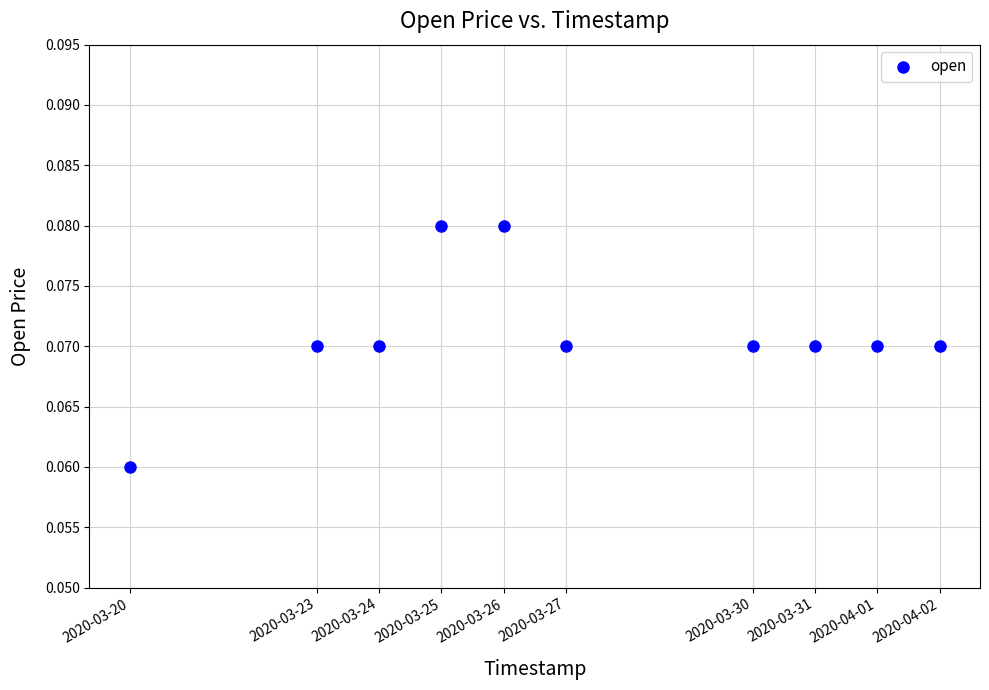

What is the range of X values (max minus min)?

1123200.0